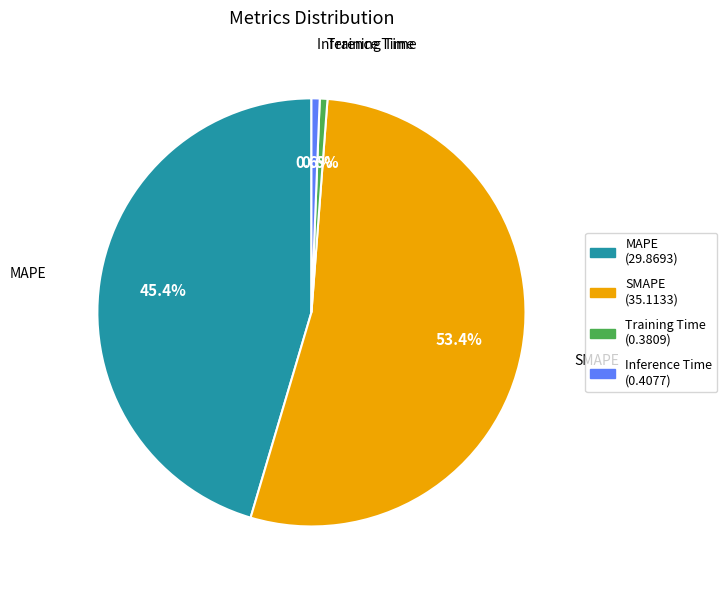

Count the number of slices in the pie.

4